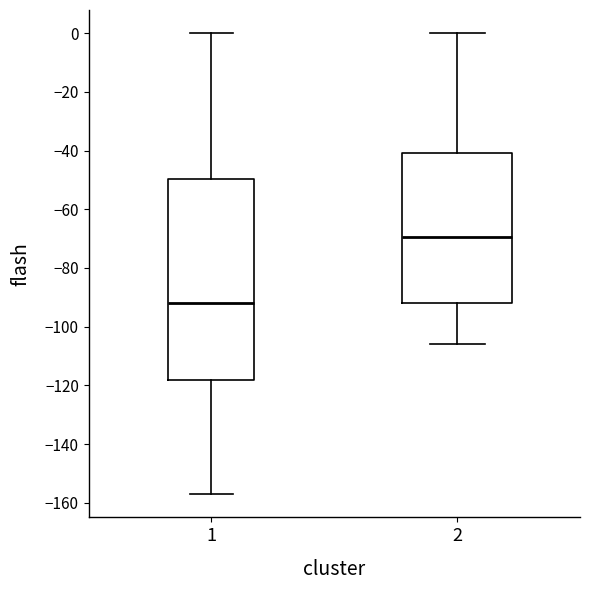

Reading left to right, read every box against the y-axis: the position of its median line, the range the box covers, and the ends of its whiskers. The values are not printed on the chart, so give them approximately, as read against the axis.

1: median -92, box -118 to -50, whiskers -158 to 0
2: median -70, box -92 to -40, whiskers -106 to 0